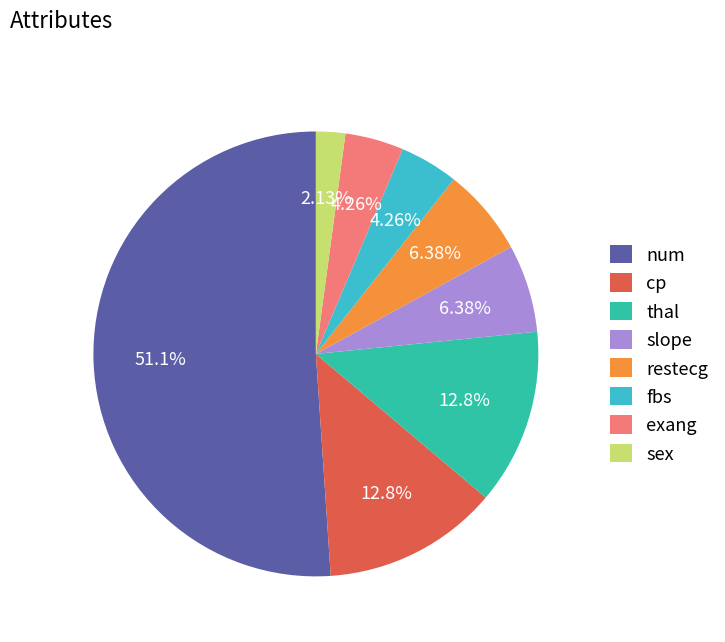

Is it true that restecg is 6% of the pie?

True